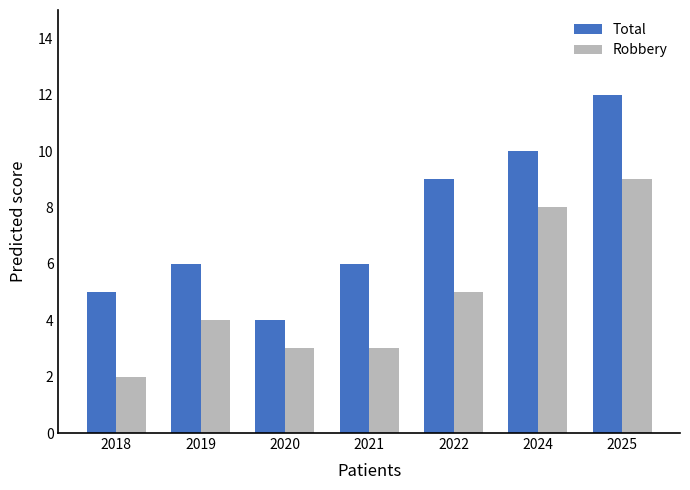

What is the spread (max minus min) of values at 2022?

4